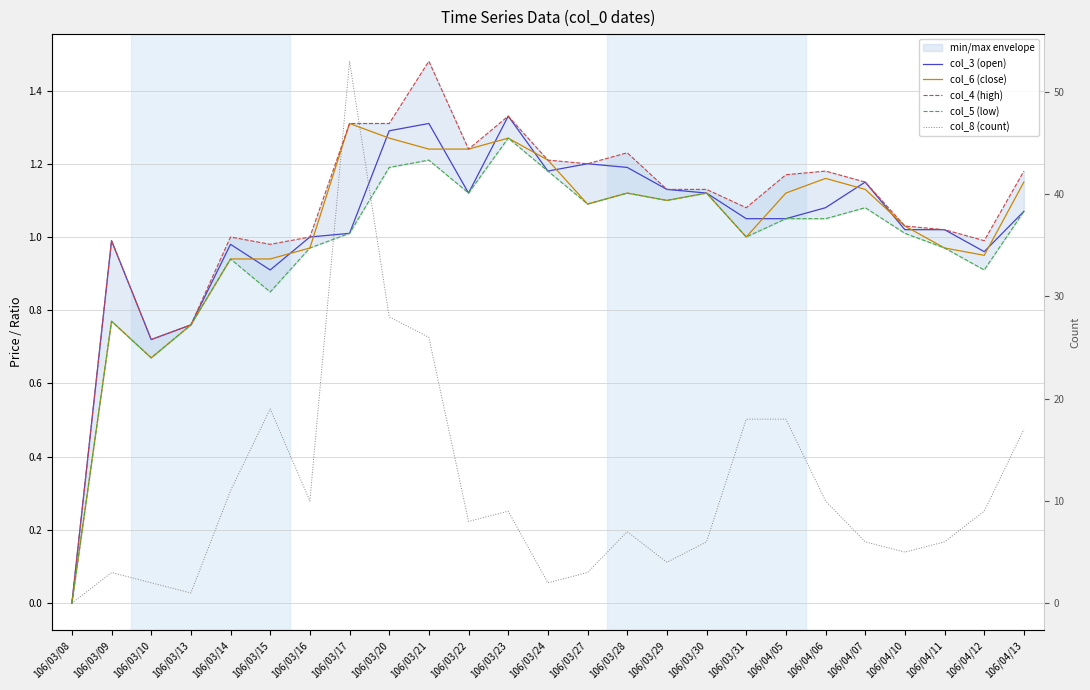

True or false: col_3 (open) has more than 0 interior local peaks.

True